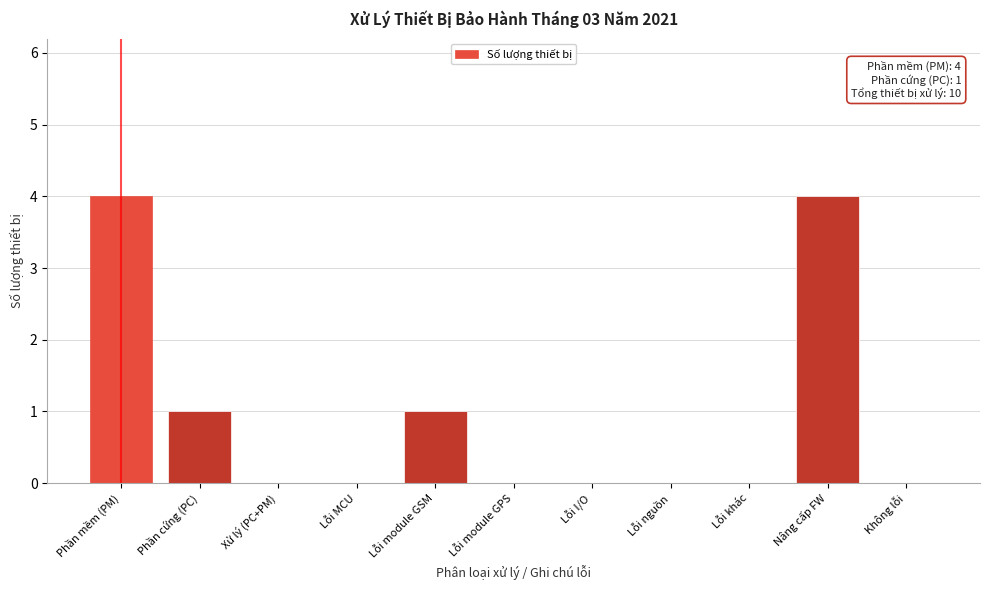

Reading left to right, list all the values displayed in this chart.

Phần mềm (PM)=4	Phần cứng (PC)=1	Xử lý (PC+PM)=0	Lỗi MCU=0	Lỗi module GSM=1	Lỗi module GPS=0	Lỗi I/O=0	Lỗi nguồn=0	Lỗi khác=0	Nâng cấp FW=4	Không lỗi=0